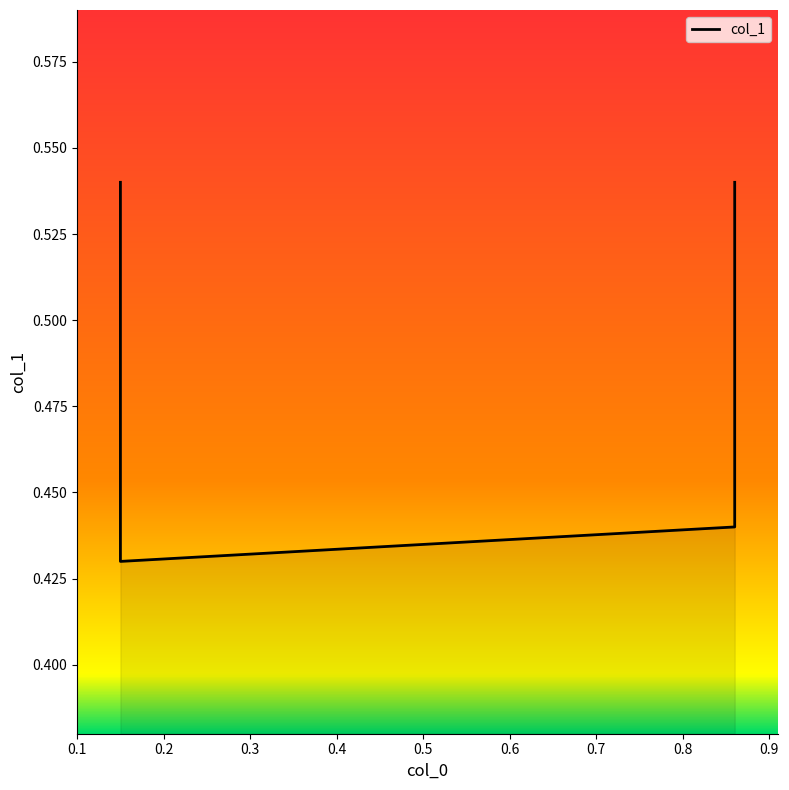

What is the smallest value displayed?

0.4